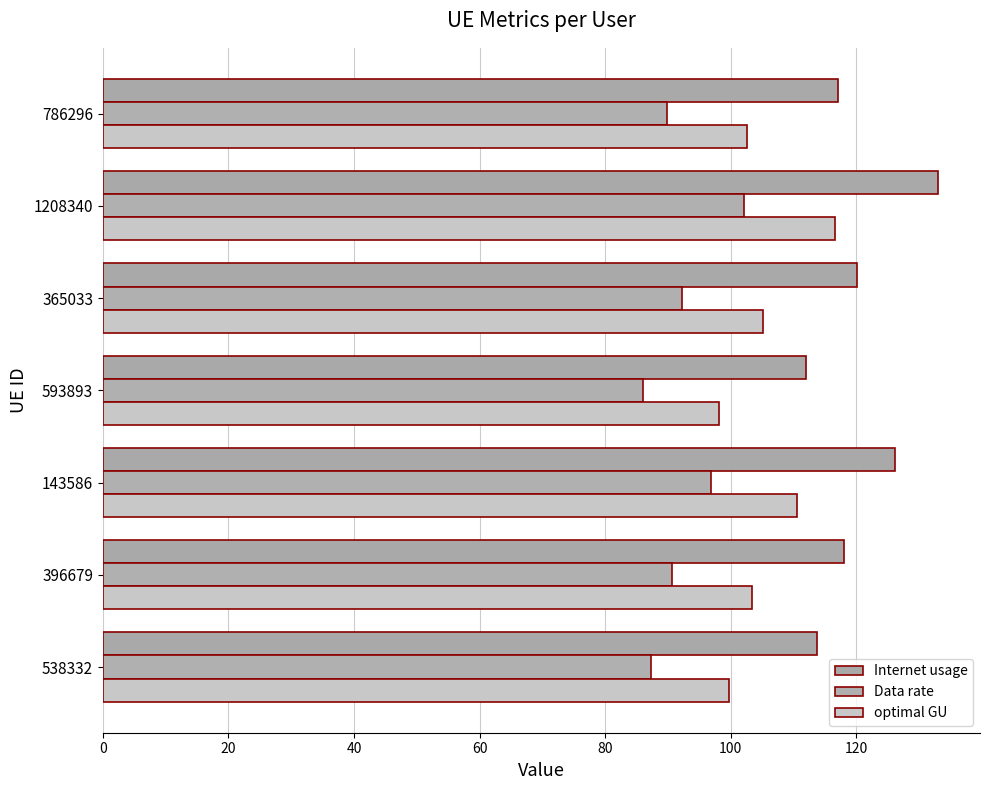

Count the number of categories in the chart.

7